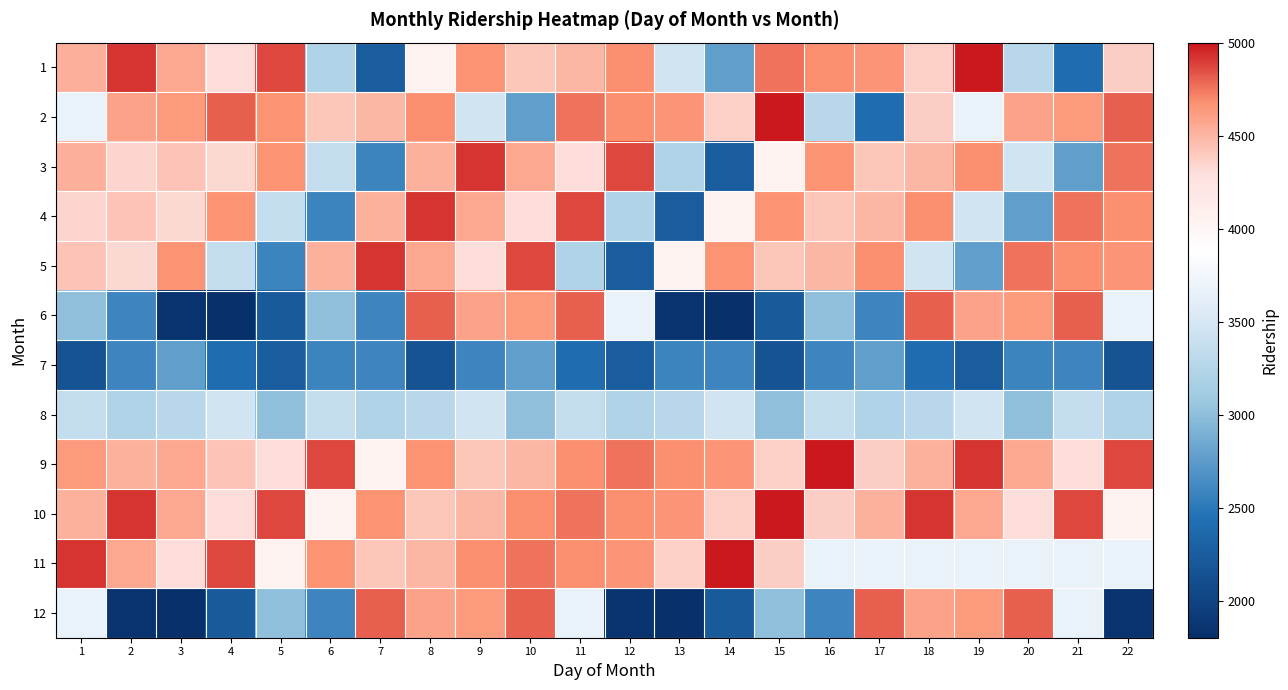

What is the spread (max minus min) of values at 22?

3025